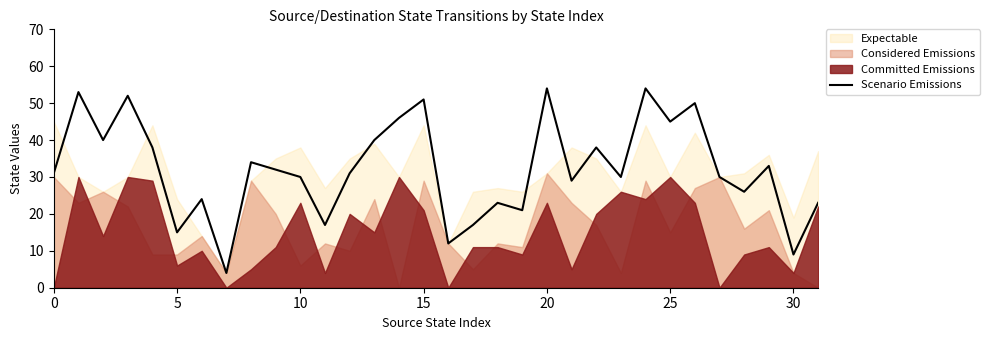

Is it true that Scenario Emissions equals 30 at 10?

True